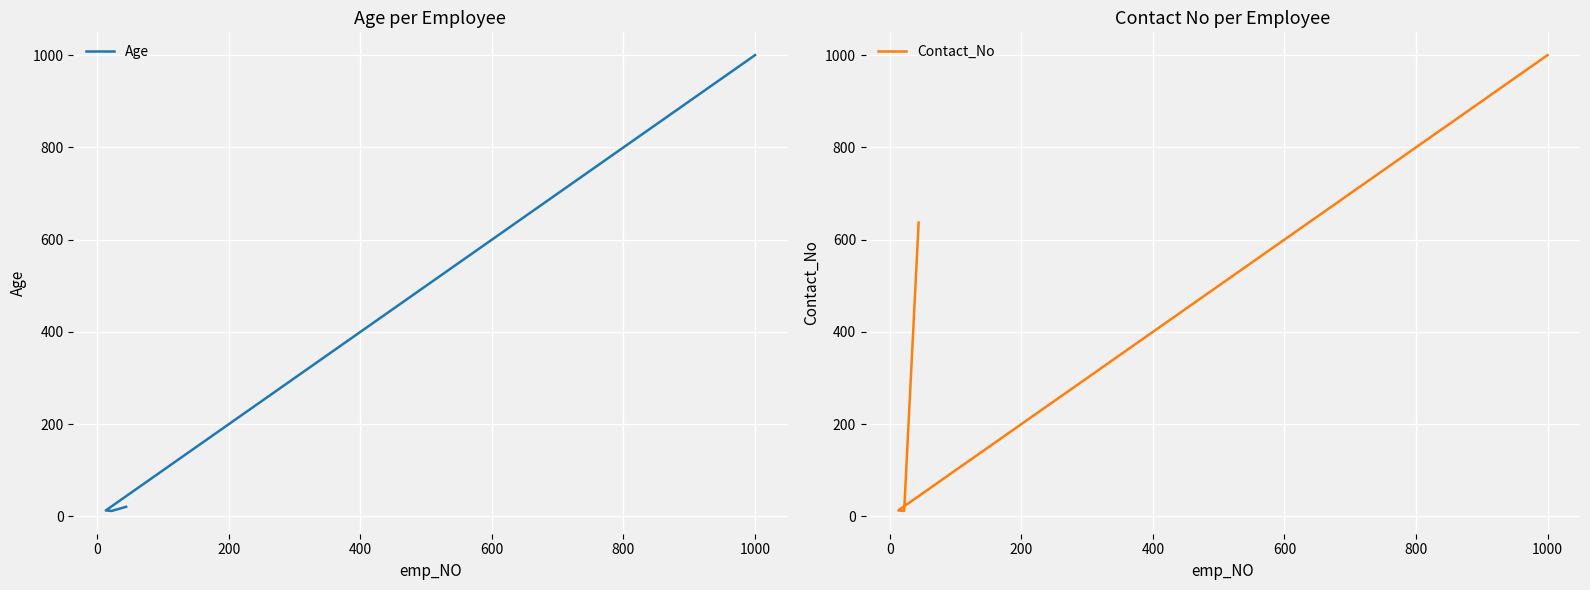

What is the label of the 6th point from the left?

1000